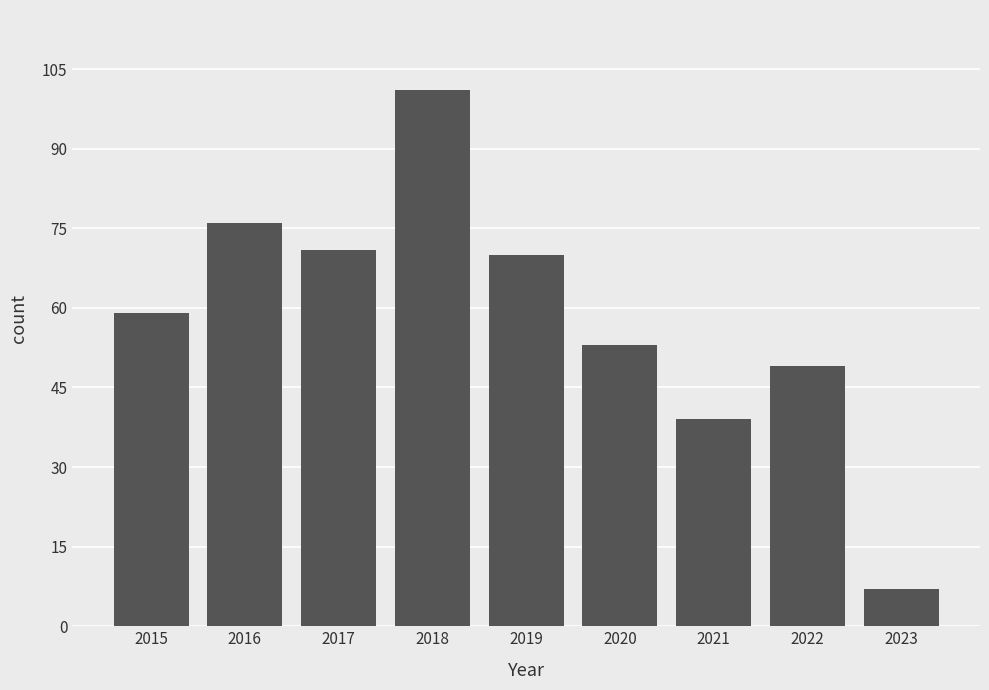

Rank the categories by value from lowest to highest.

2023, 2021, 2022, 2020, 2015, 2019, 2017, 2016, 2018